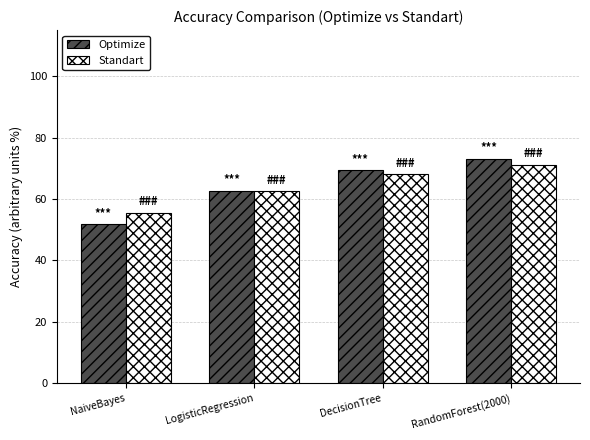

At which category is the sum across all series the highest?

RandomForest(2000)